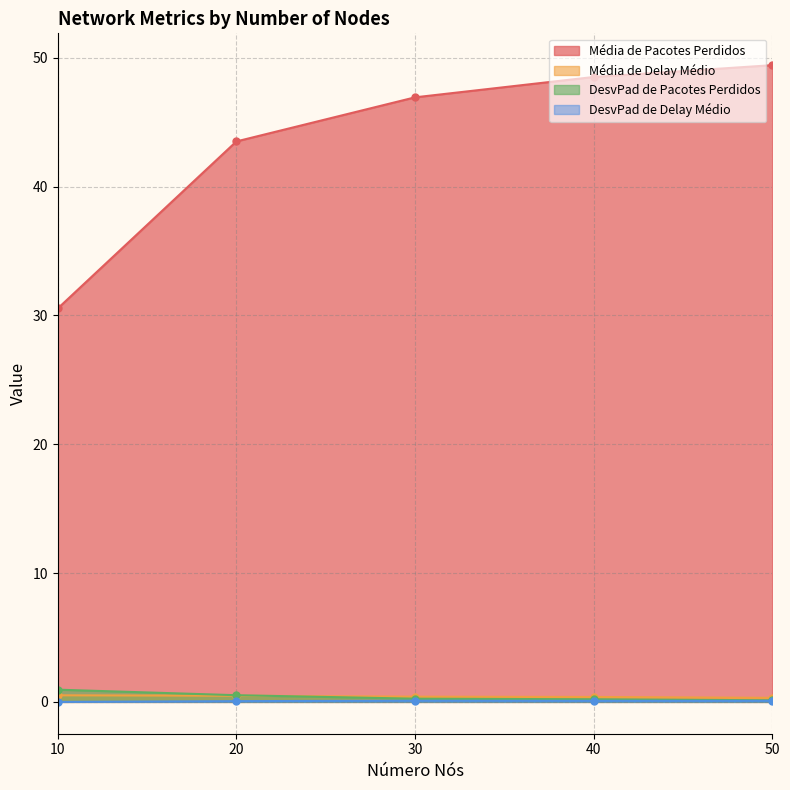

True or false: Média de Delay Médio and Média de Pacotes Perdidos cross at least once.

False